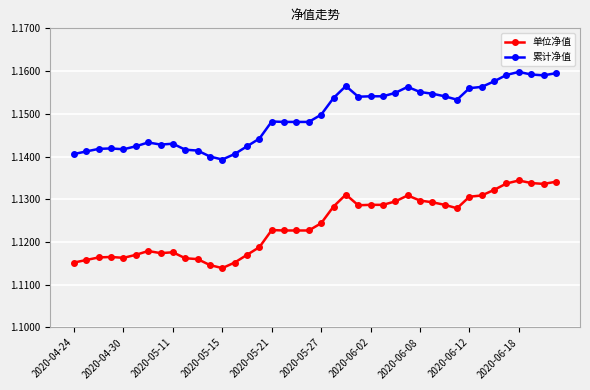

Rank the series by their average value, from highest to lowest.

累计净值, 单位净值